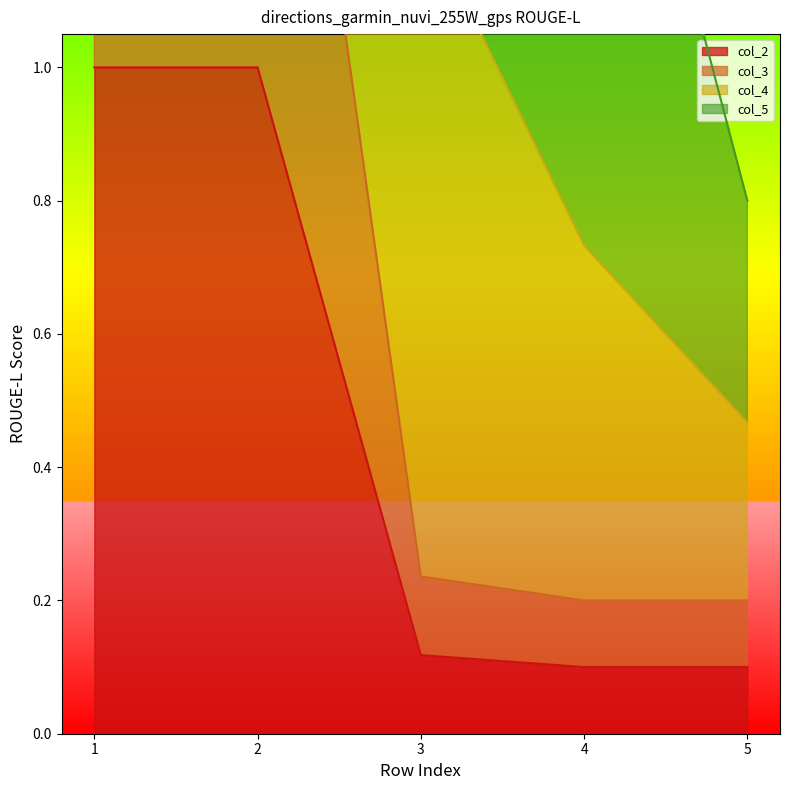

Which series has the largest range (max minus min)?

col_3